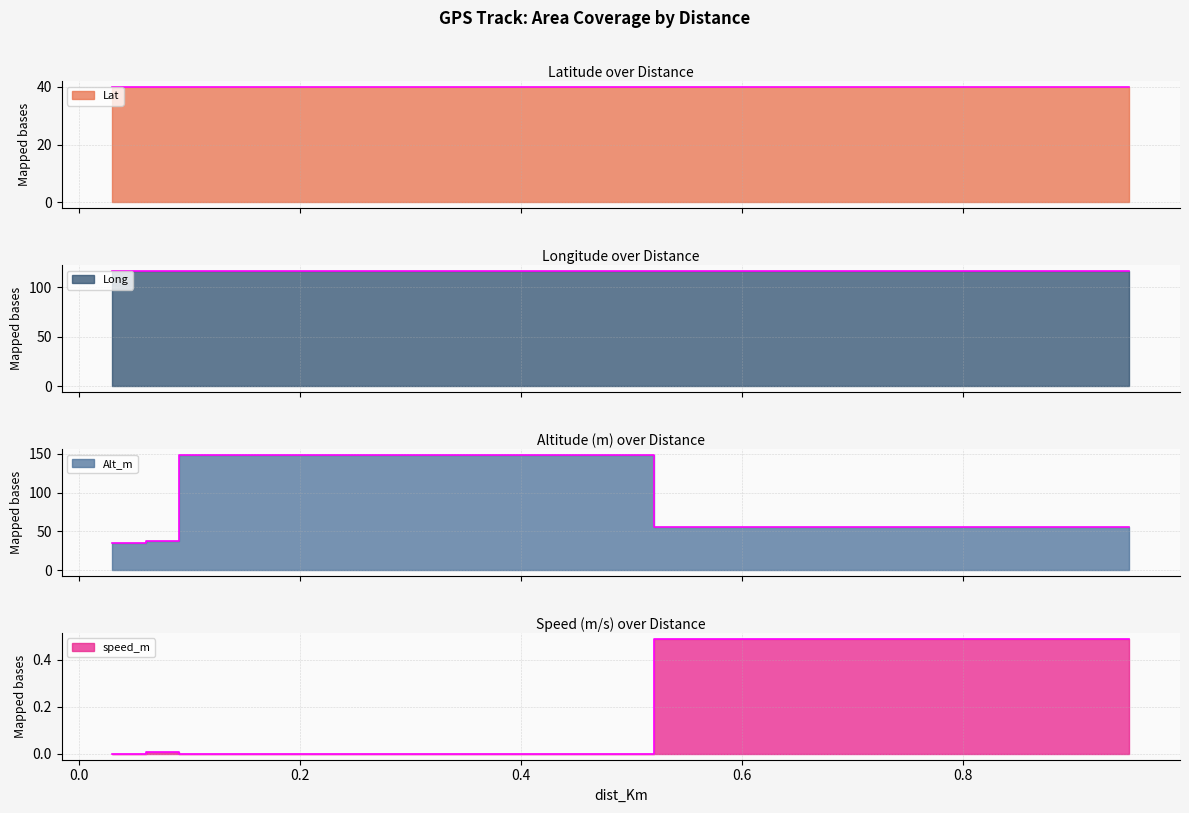

What is the sum of all Alt_m values?

277.0